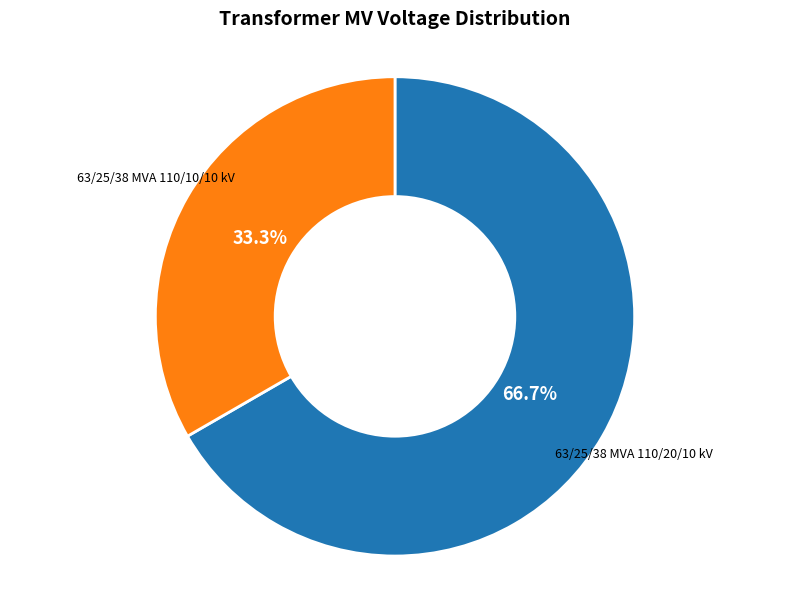

How many slices are in this pie chart?

2